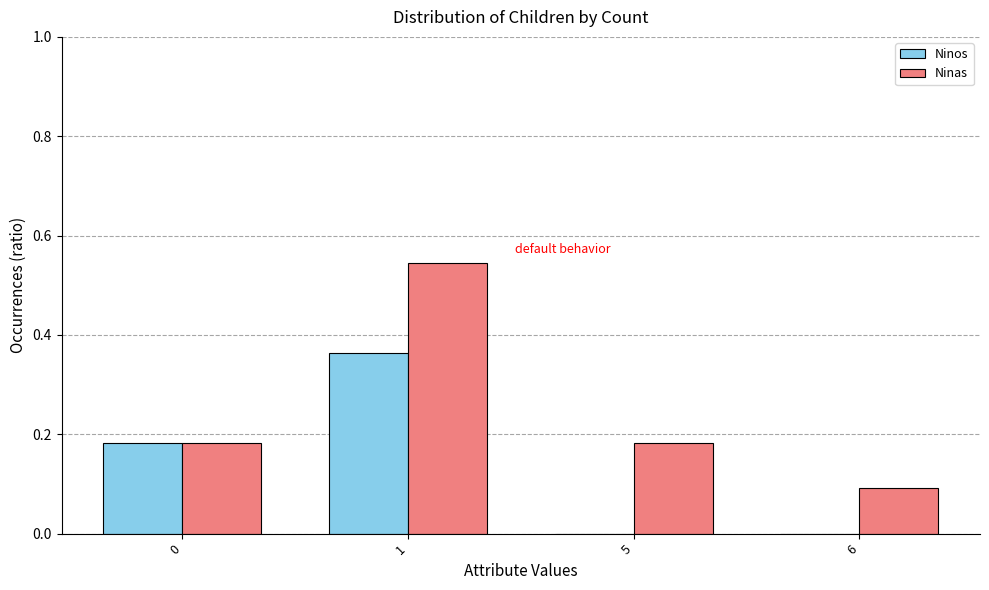

What is the sum of the Ninas values at 6 and 5?

0.3